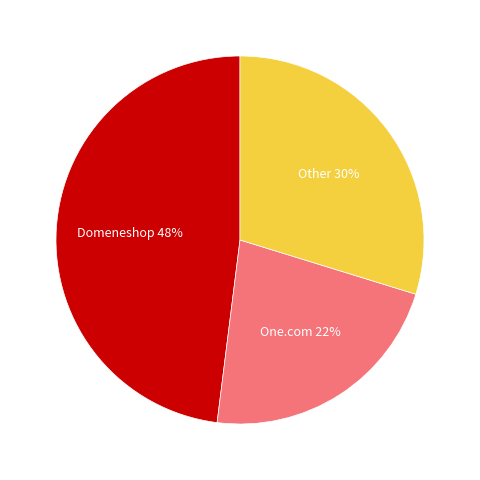

Rank the categories by value from highest to lowest.

Domeneshop, Other, One.com